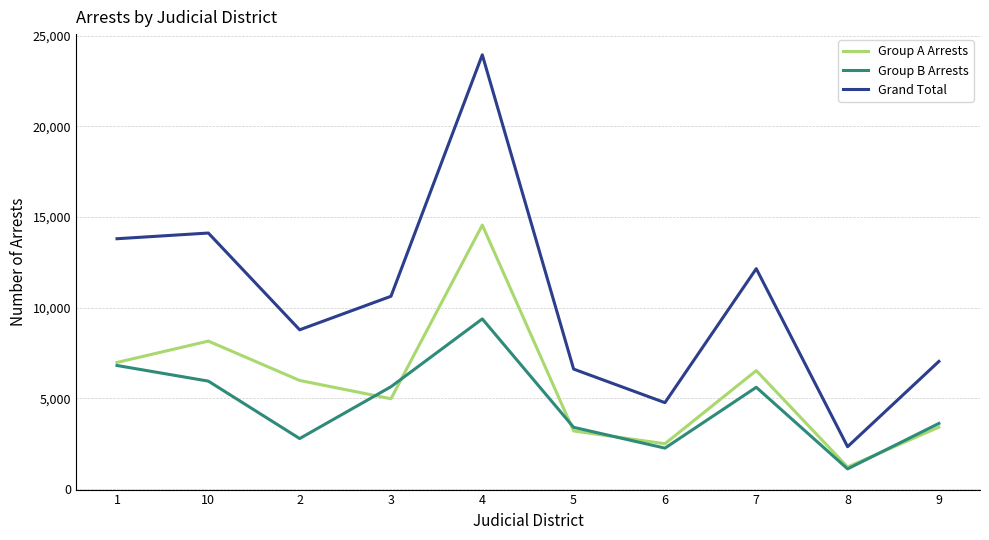

Which series has the largest total across all categories?

Grand Total